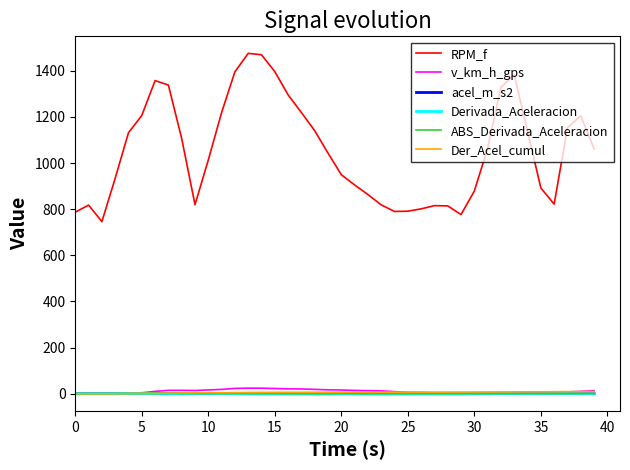

True or false: Der_Acel_cumul and RPM_f intersect in this chart.

False